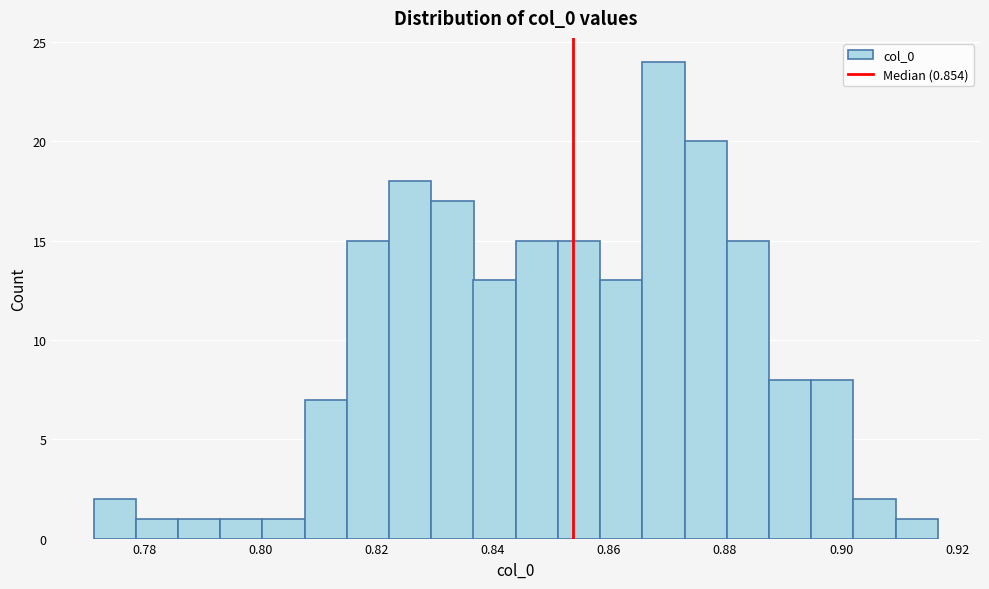

Around what value on the x-axis is the tallest bar? Give the approximate position of its centre, as read against the axis.

0.870